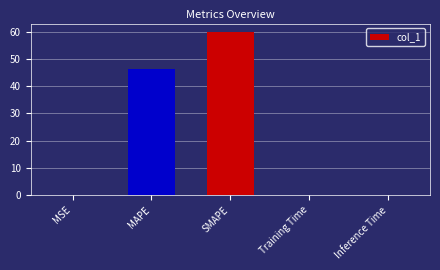

Between Training Time and MAPE, which is larger?

MAPE